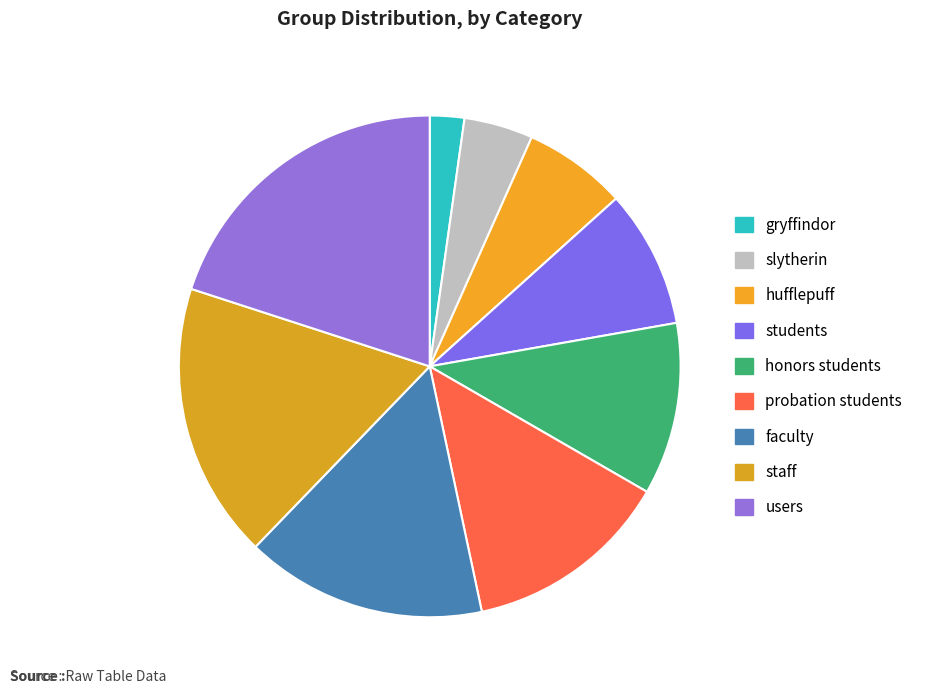

What percentage is the hufflepuff slice, to the nearest percent?

7%